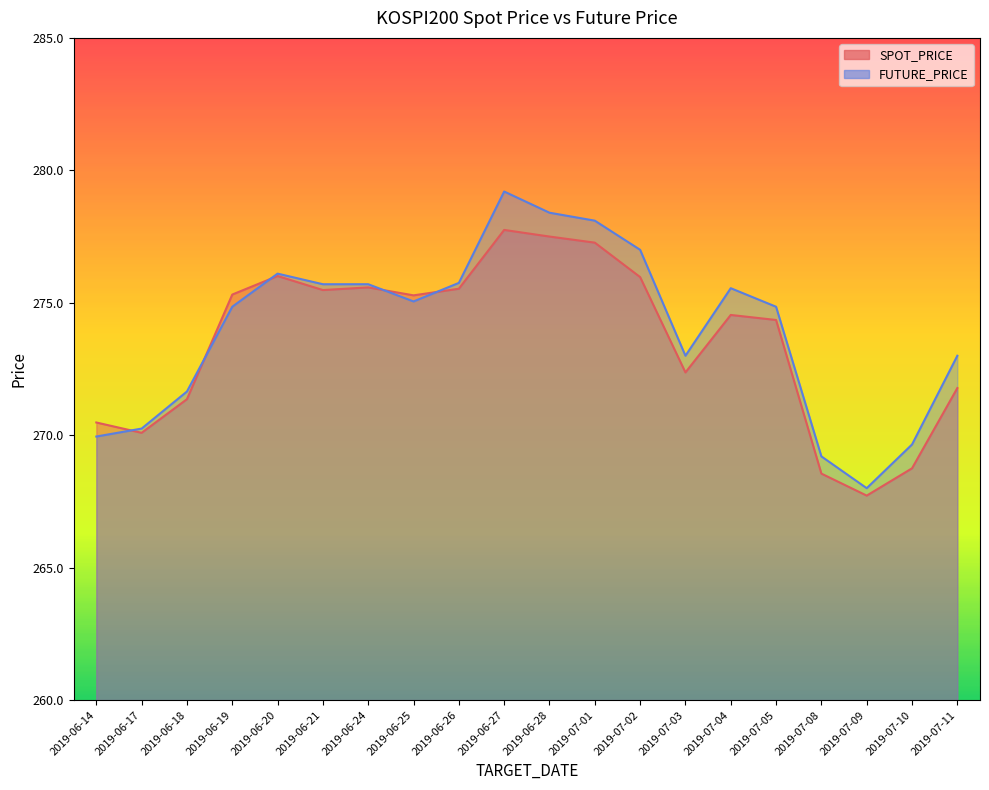

Which series has the largest total across all categories?

FUTURE_PRICE